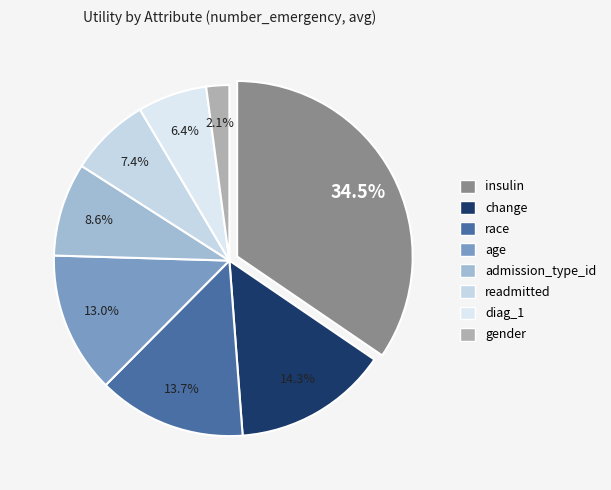

Is there a majority slice in this chart?

No